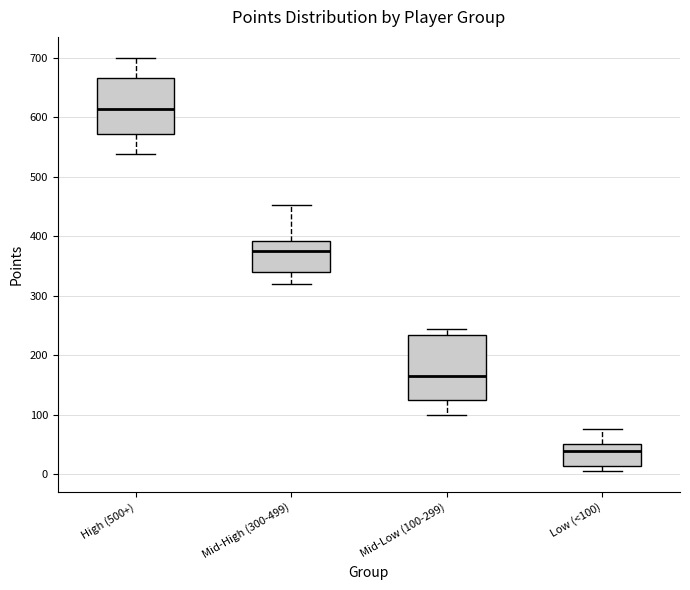

Reading left to right, read every box against the y-axis: the position of its median line, the range the box covers, and the ends of its whiskers. The values are not printed on the chart, so give them approximately, as read against the axis.

High (500+): median 610, box 570 to 670, whiskers 540 to 700
Mid-High (300-499): median 380, box 340 to 390, whiskers 320 to 450
Mid-Low (100-299): median 170, box 120 to 230, whiskers 100 to 250
Low (<100): median 40, box 10 to 50, whiskers 10 (just below the box's lower edge) to 80